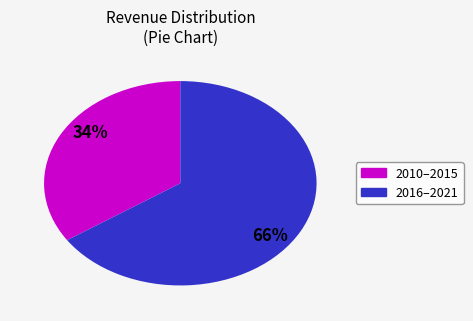

Is there a majority slice in this chart?

Yes